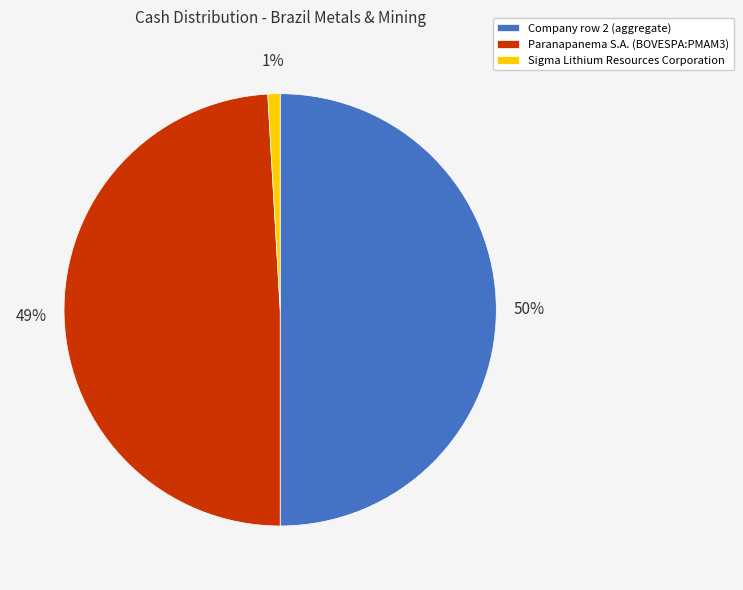

To the nearest percent, what is the average slice percentage?

33%